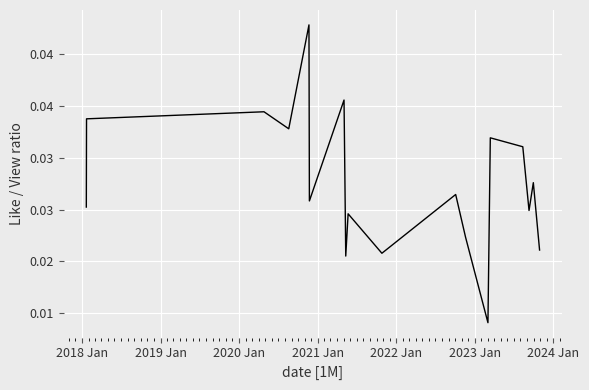

Does the chart display data point markers on the line(s)?

No